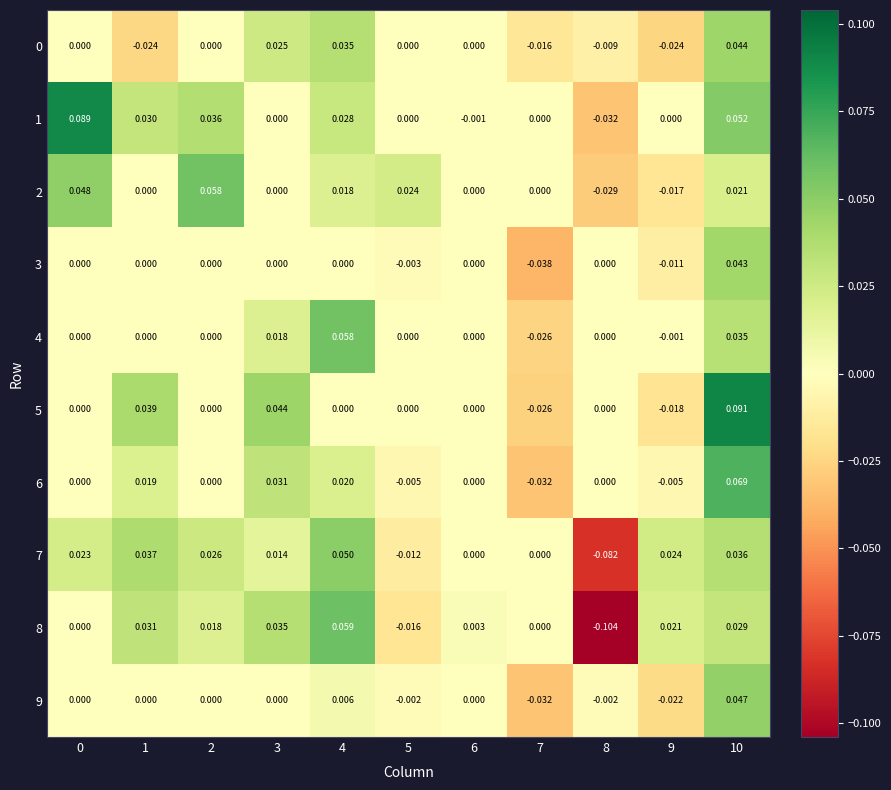

Is the value of 4 at 8 greater than the value of 8 at 9?

No